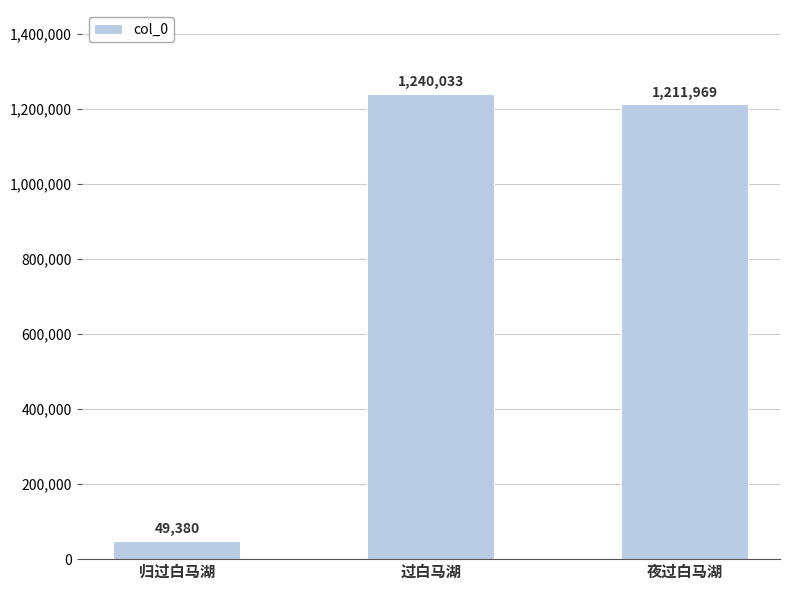

List the labels in order of value, smallest first.

归过白马湖, 夜过白马湖, 过白马湖